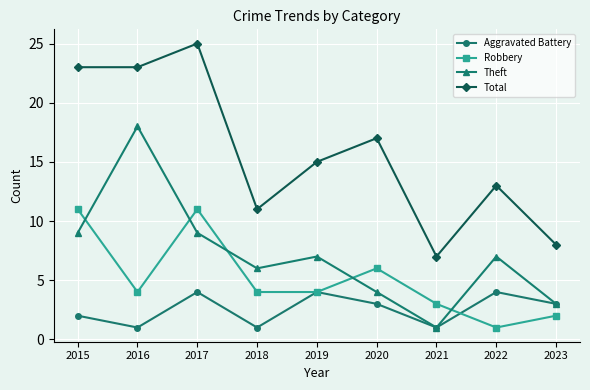

At 2018, list the series in order from smallest to largest.

Aggravated Battery, Robbery, Theft, Total